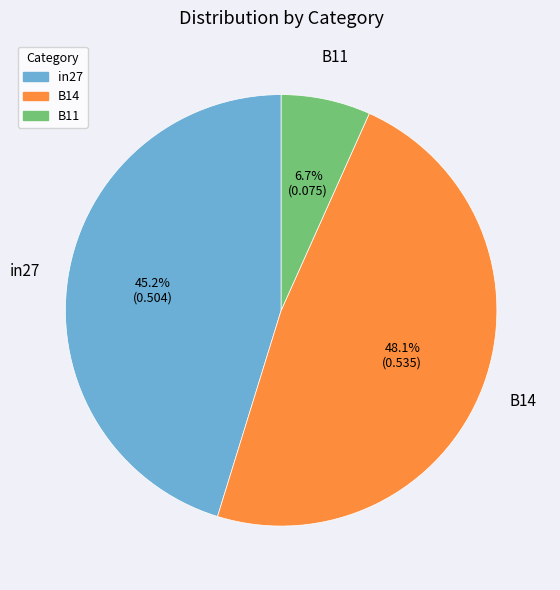

Is it true that in27 is 45% of the pie?

True